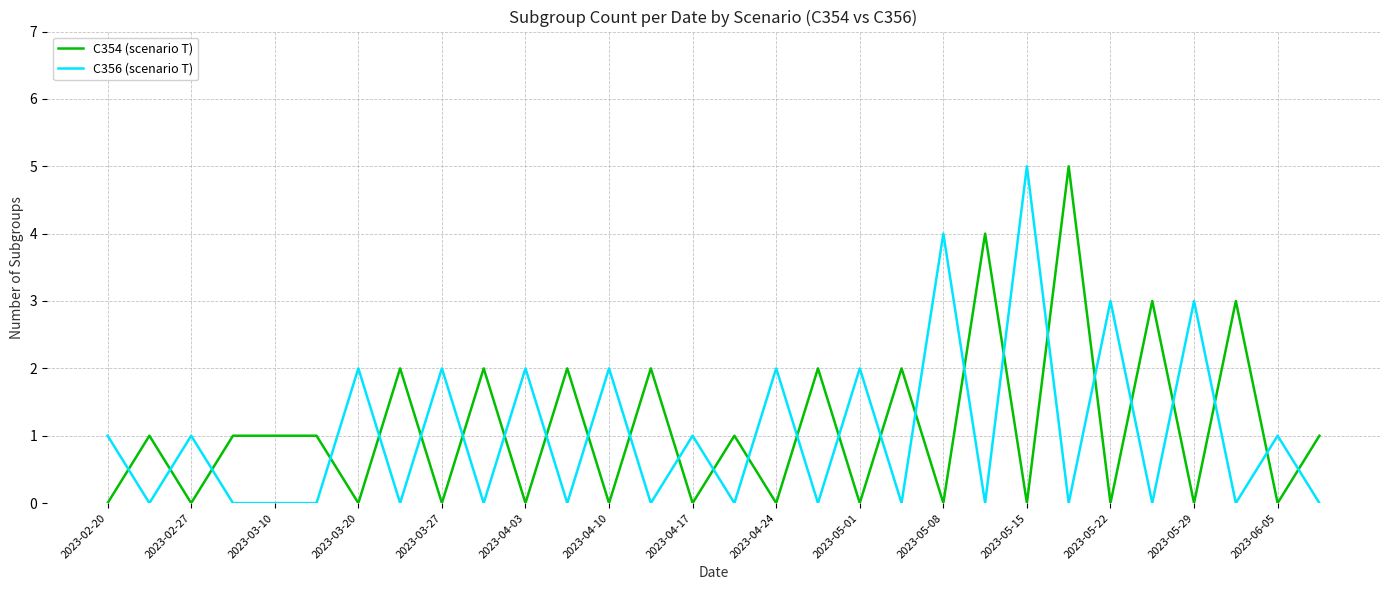

What is the difference between the maximum and minimum values in the C354 (scenario T) series?

5